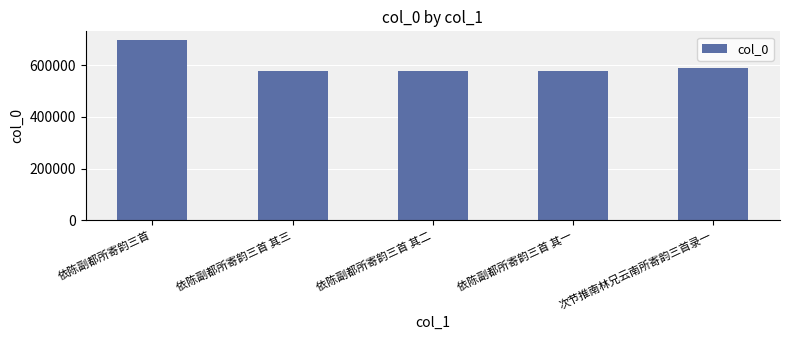

True or false: the data shows 912318 at 依陈副都所寄韵三首.

False